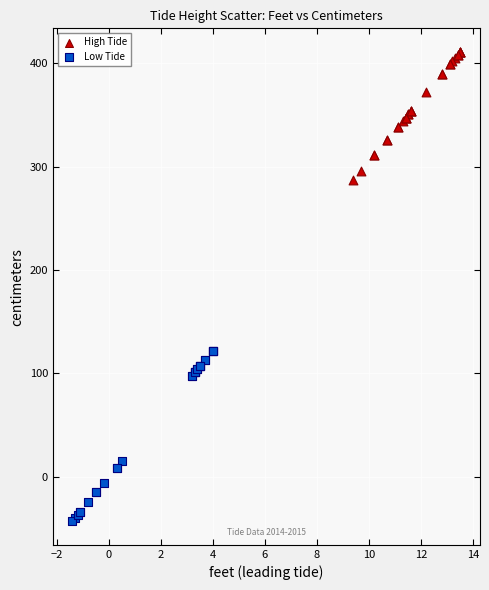

Which series has the largest Y range (max minus min)?

Low Tide